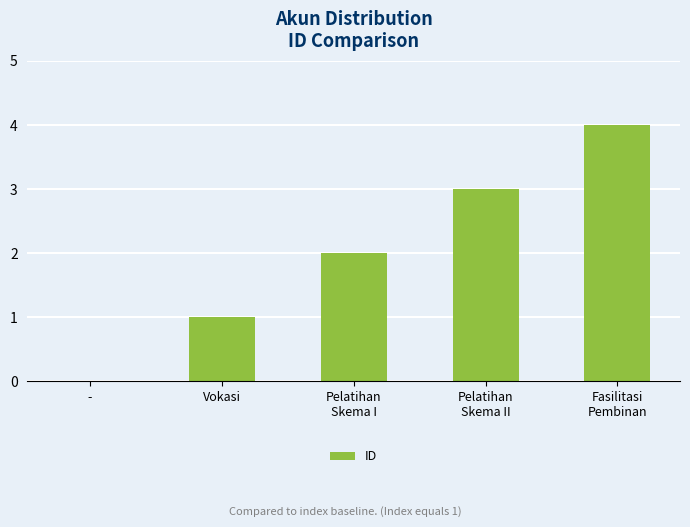

What is the greatest value displayed?

4